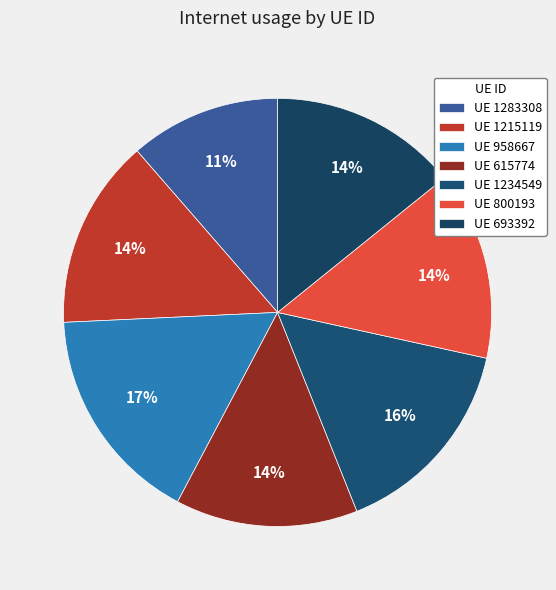

How many slices are in this pie chart?

7